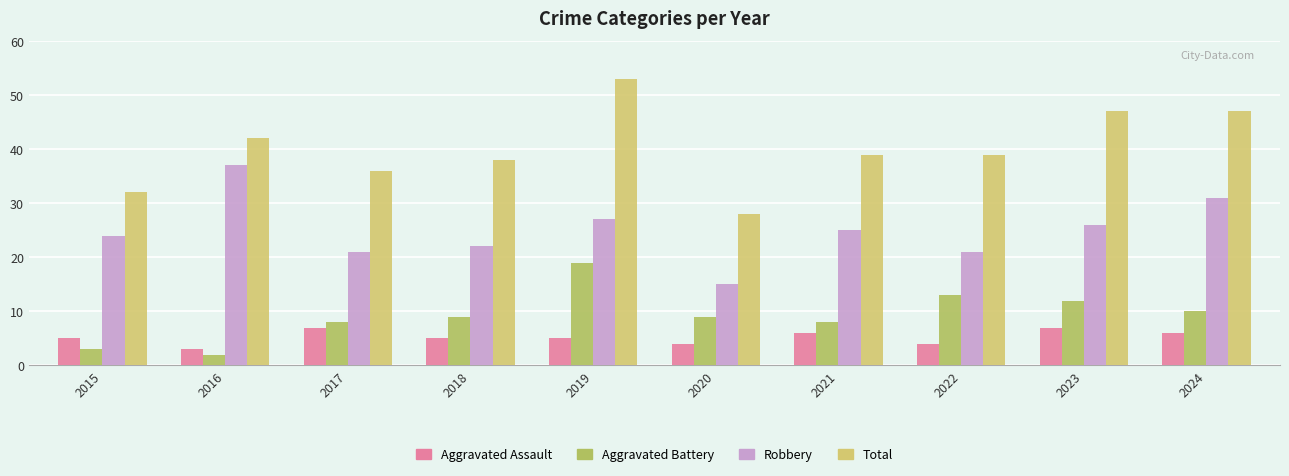

Which series has the widest spread of values?

Total